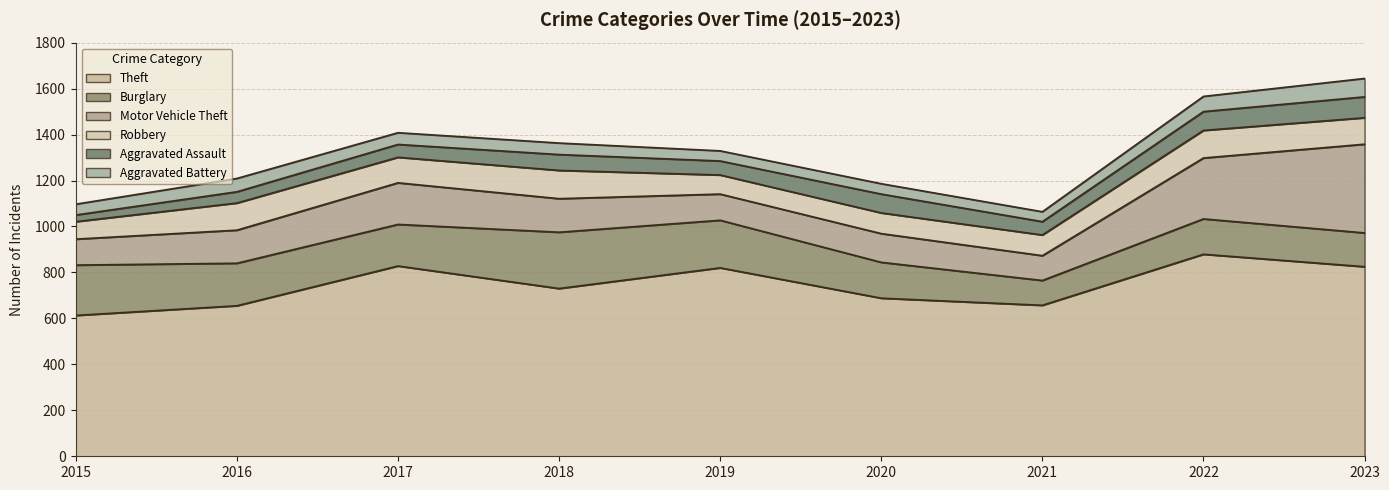

Reading left to right, transcribe all the data shown in this chart.

Theft: 2015=613	2016=655	2017=828	2018=730	2019=820	2020=688	2021=657	2022=879	2023=825
Burglary: 2015=219	2016=185	2017=181	2018=245	2019=207	2020=156	2021=108	2022=154	2023=147
Motor Vehicle Theft: 2015=113	2016=144	2017=181	2018=146	2019=114	2020=125	2021=108	2022=265	2023=386
Robbery: 2015=76	2016=118	2017=111	2018=123	2019=83	2020=90	2021=90	2022=120	2023=115
Aggravated Assault: 2015=29	2016=49	2017=56	2018=69	2019=61	2020=82	2021=58	2022=82	2023=91
Aggravated Battery: 2015=47	2016=58	2017=51	2018=50	2019=44	2020=45	2021=43	2022=66	2023=80